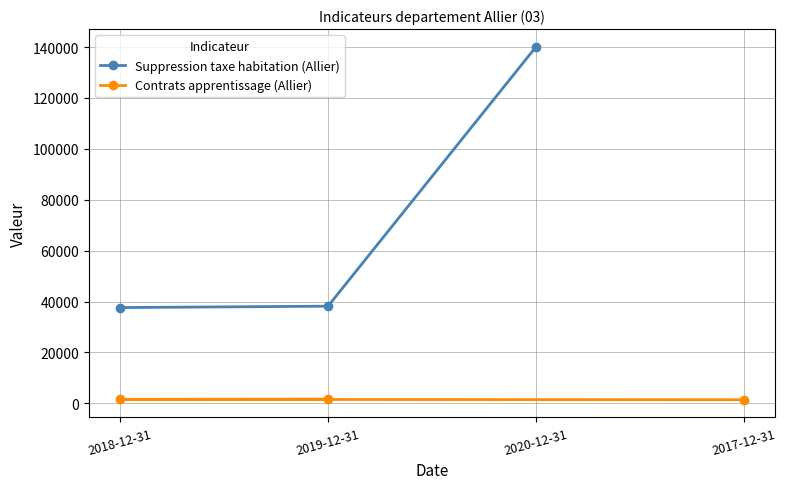

What is the sum of all Suppression taxe habitation (Allier) values?

215946